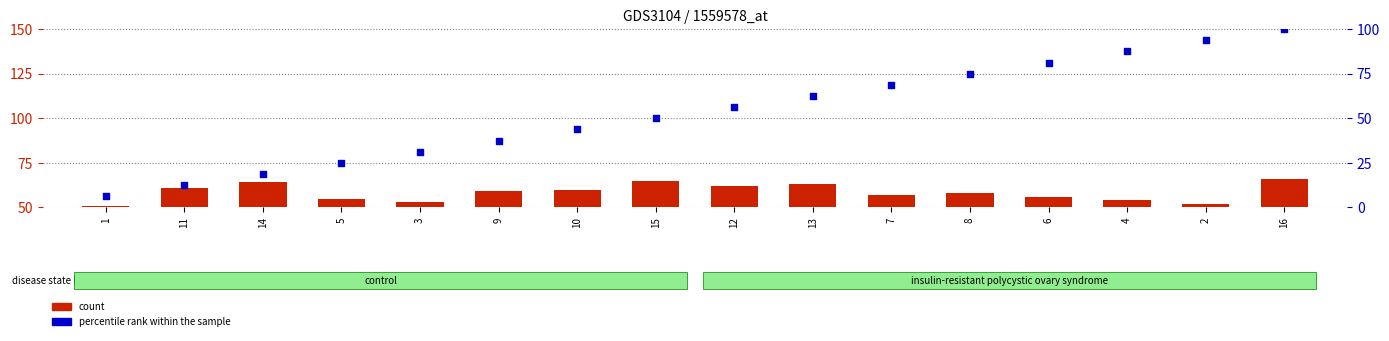

Is the value of count at 7 greater than the value of percentile rank within the sample at 5?

Yes